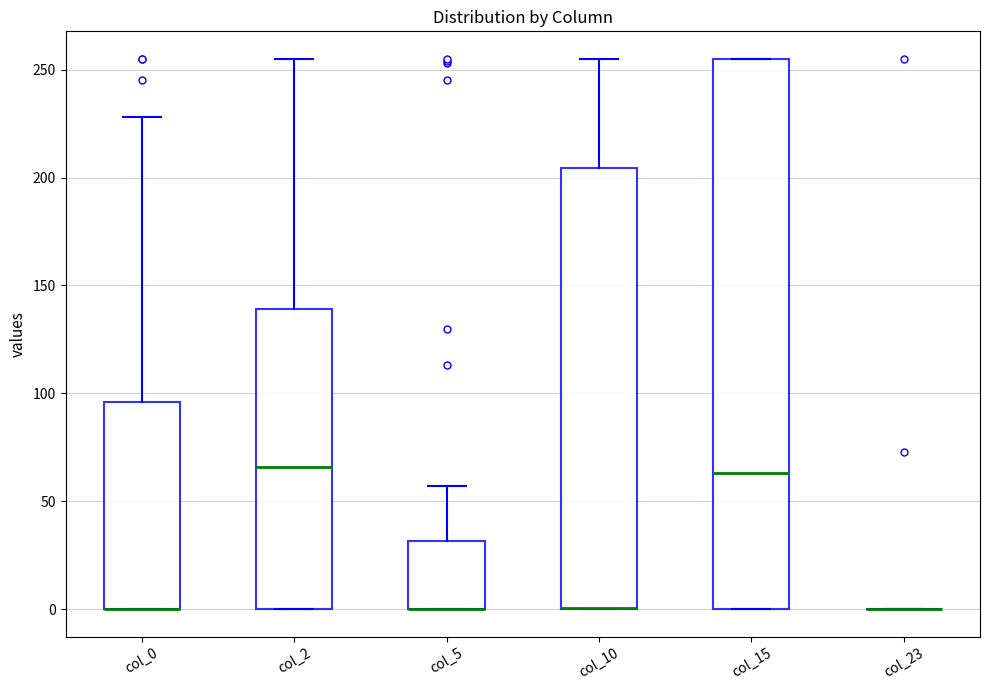

Where is the lower edge of the box for col_0 on the y-axis? The values are not printed on the chart, so give them approximately, as read against the axis.

0